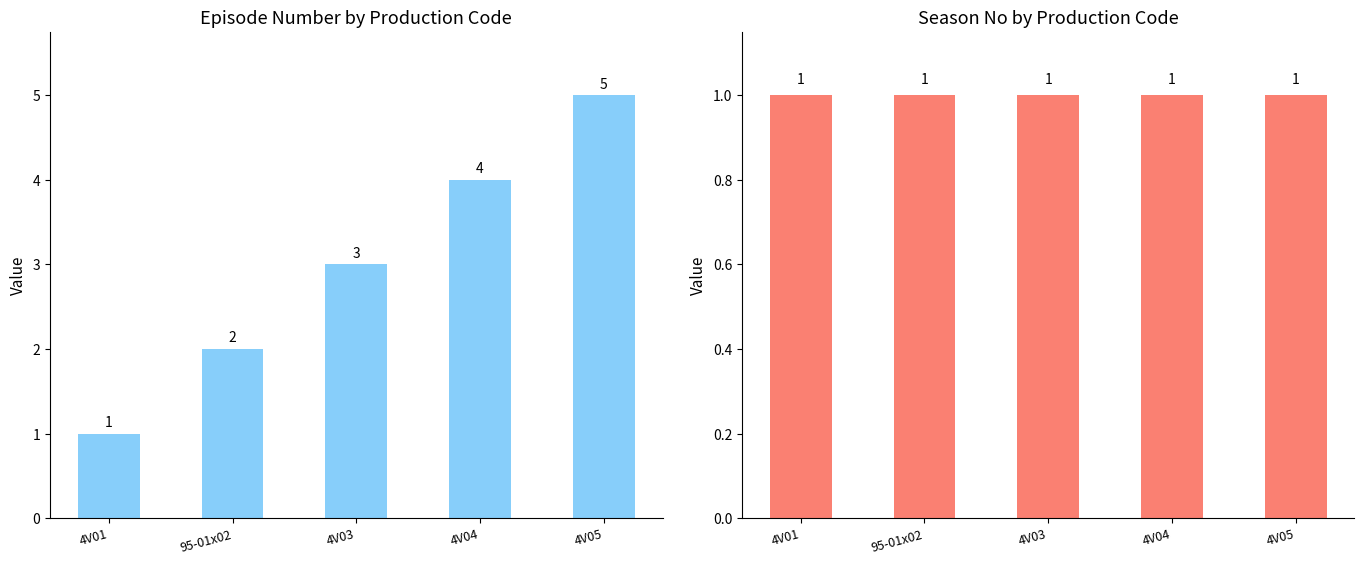

Which series has the largest total across all categories?

Episode Number